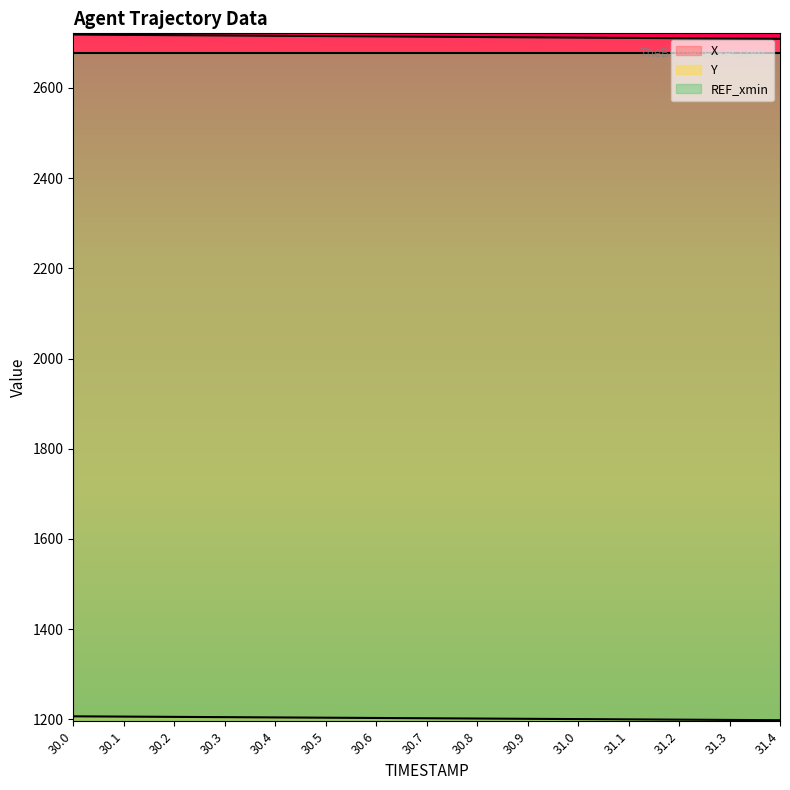

Is it true that Y equals 1199.5 at 31.2?

True